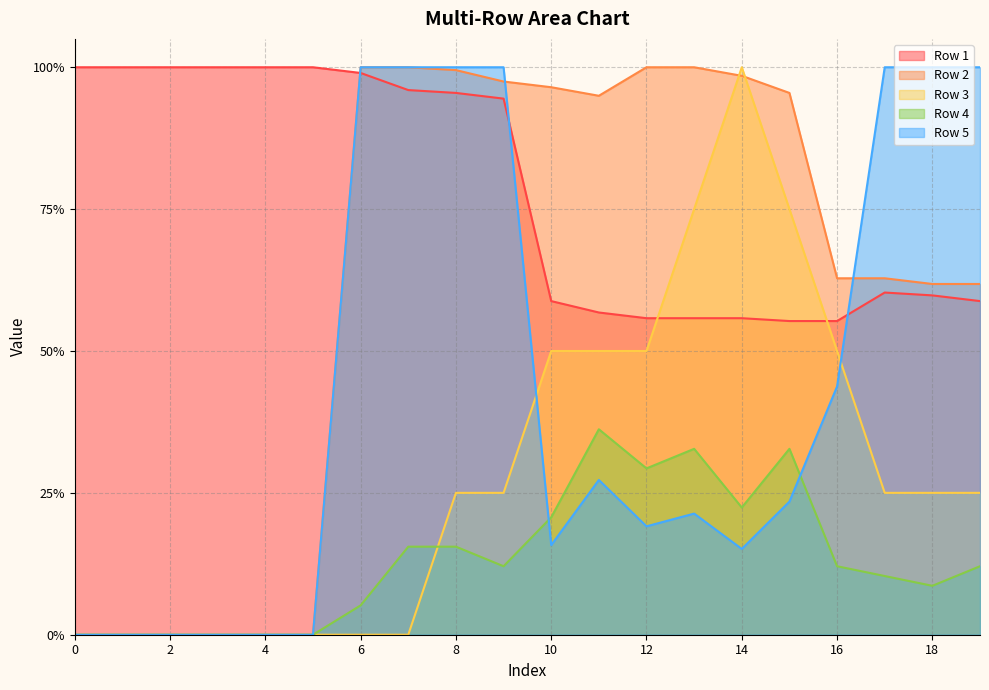

List the labels in order of Row 1 value, smallest first.

15, 16, 12, 13, 14, 11, 10, 19, 18, 17, 9, 8, 7, 6, 0, 1, 2, 3, 4, 5